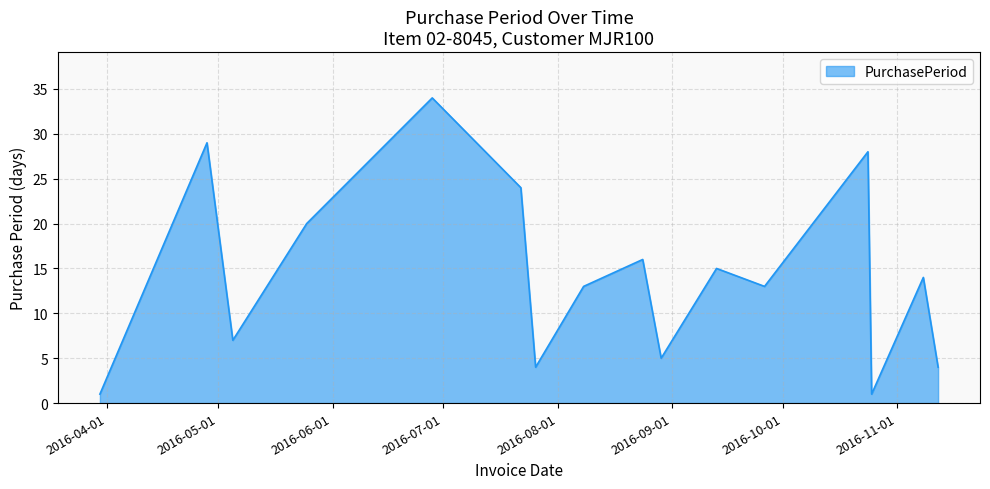

What is the difference between the maximum and minimum values?

33